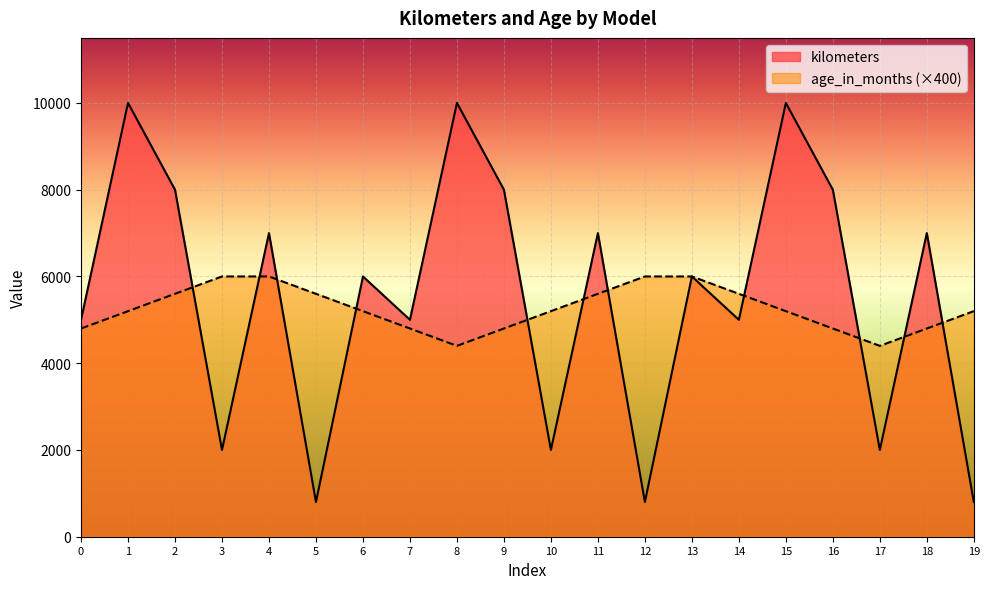

What is the maximum value shown in the chart?

10000